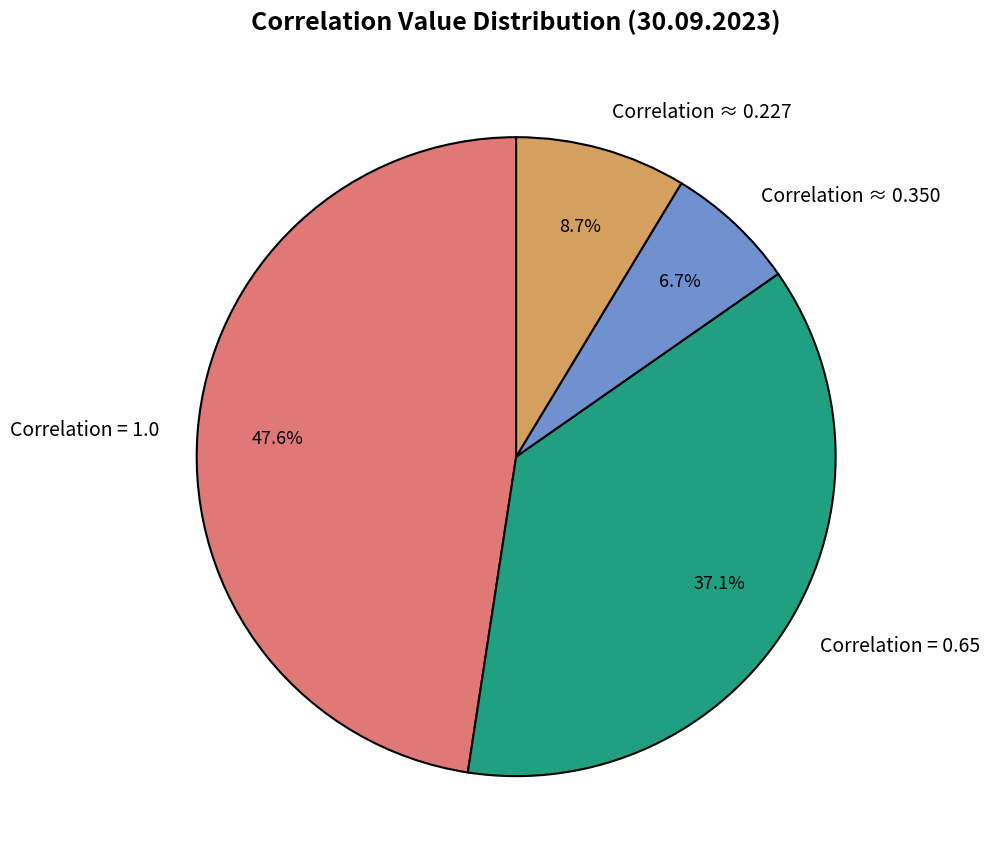

What is the largest slice in the pie chart?

Correlation = 1.0